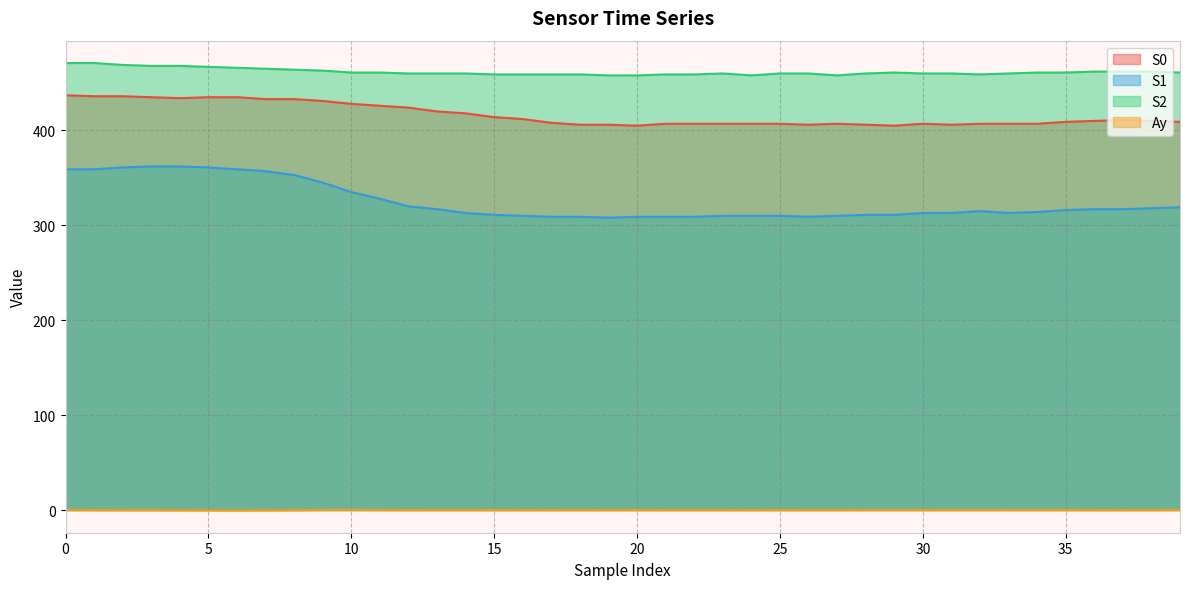

List the series in order of their peak value, lowest first.

Ay, S1, S0, S2